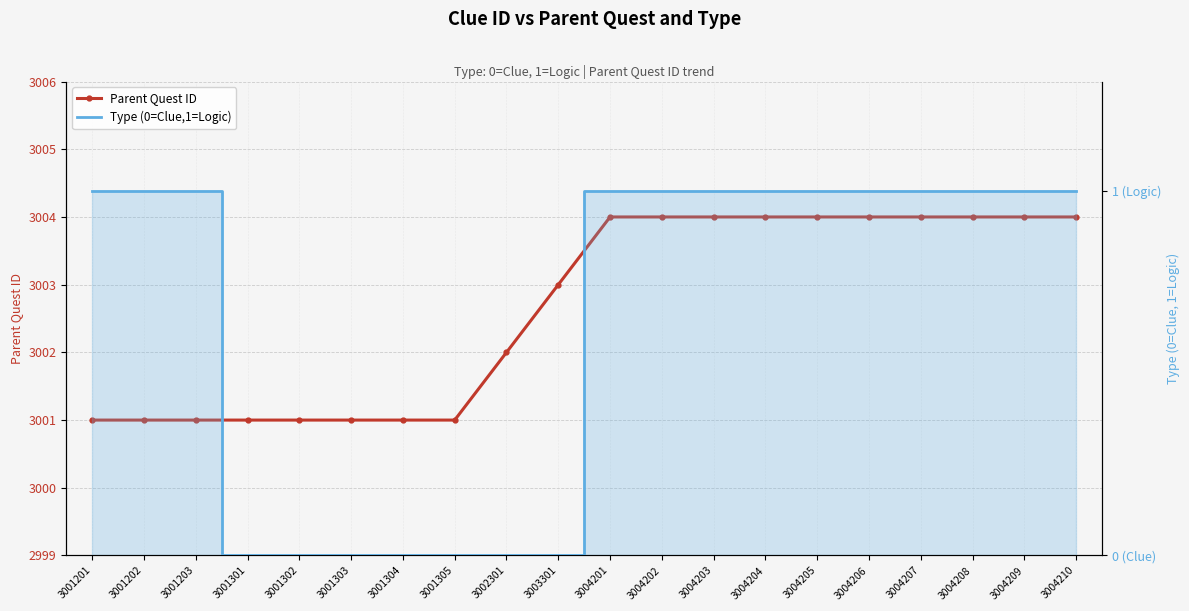

Between 3001303 and 3001305, which series saw the biggest shift?

Parent Quest ID